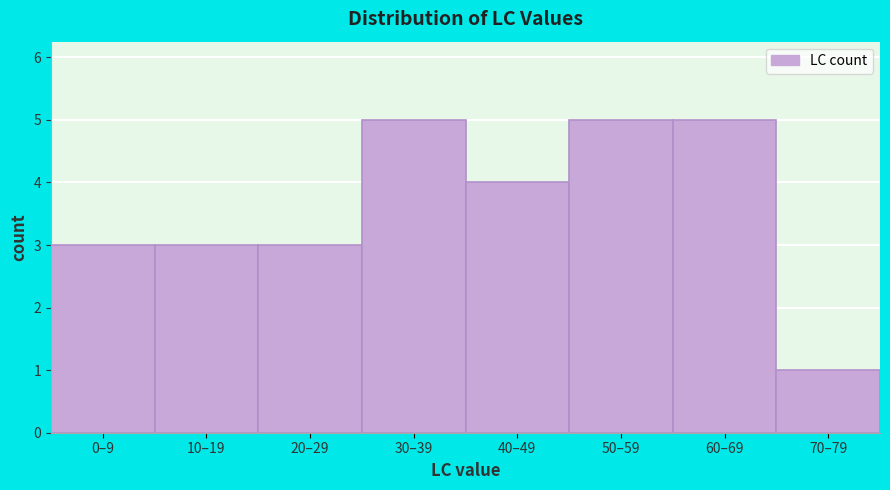

Reading left to right, list all the values displayed in this chart.

0–9=3	10–19=3	20–29=3	30–39=5	40–49=4	50–59=5	60–69=5	70–79=1